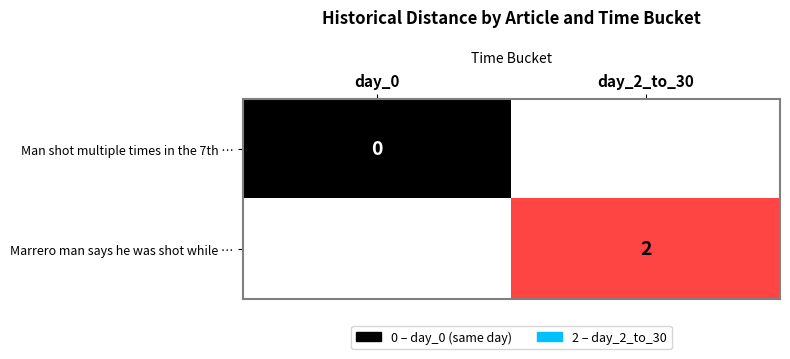

Count the number of categories in the chart.

2